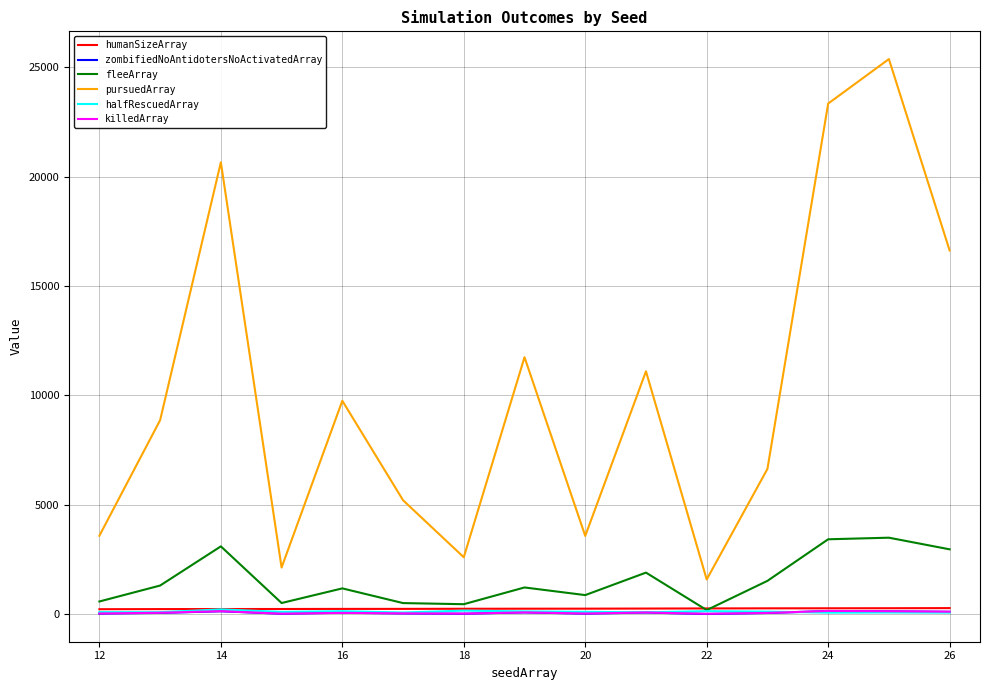

Which series has the largest total across all categories?

pursuedArray